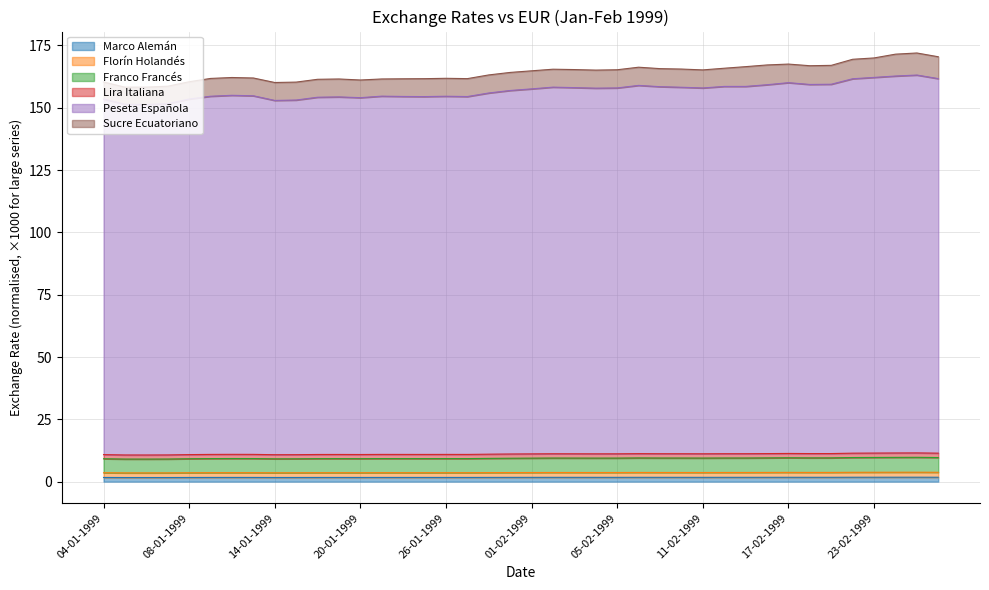

Does the chart display data point markers on the line(s)?

No